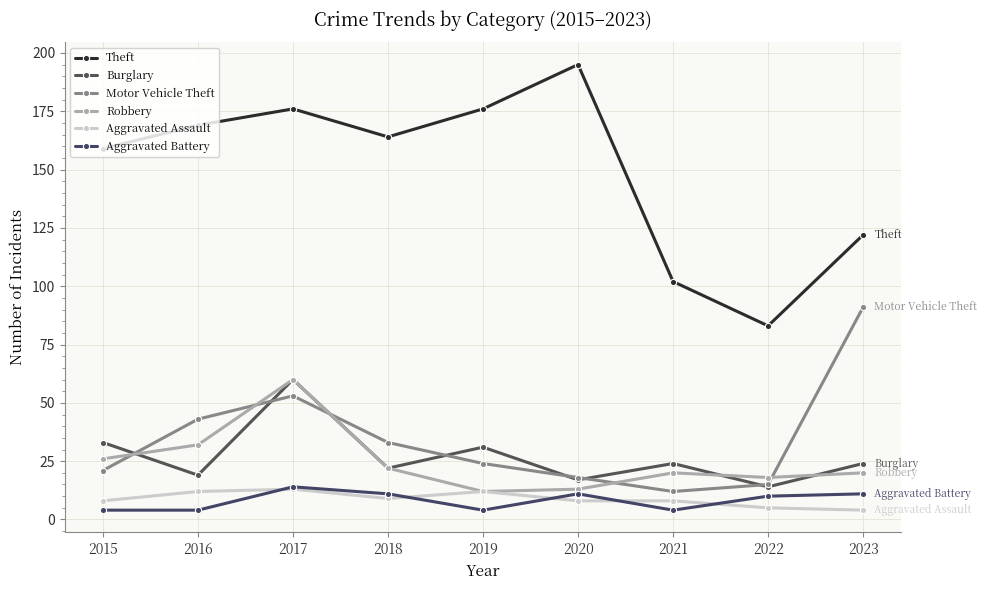

How many data points in Theft are less than 164?

4